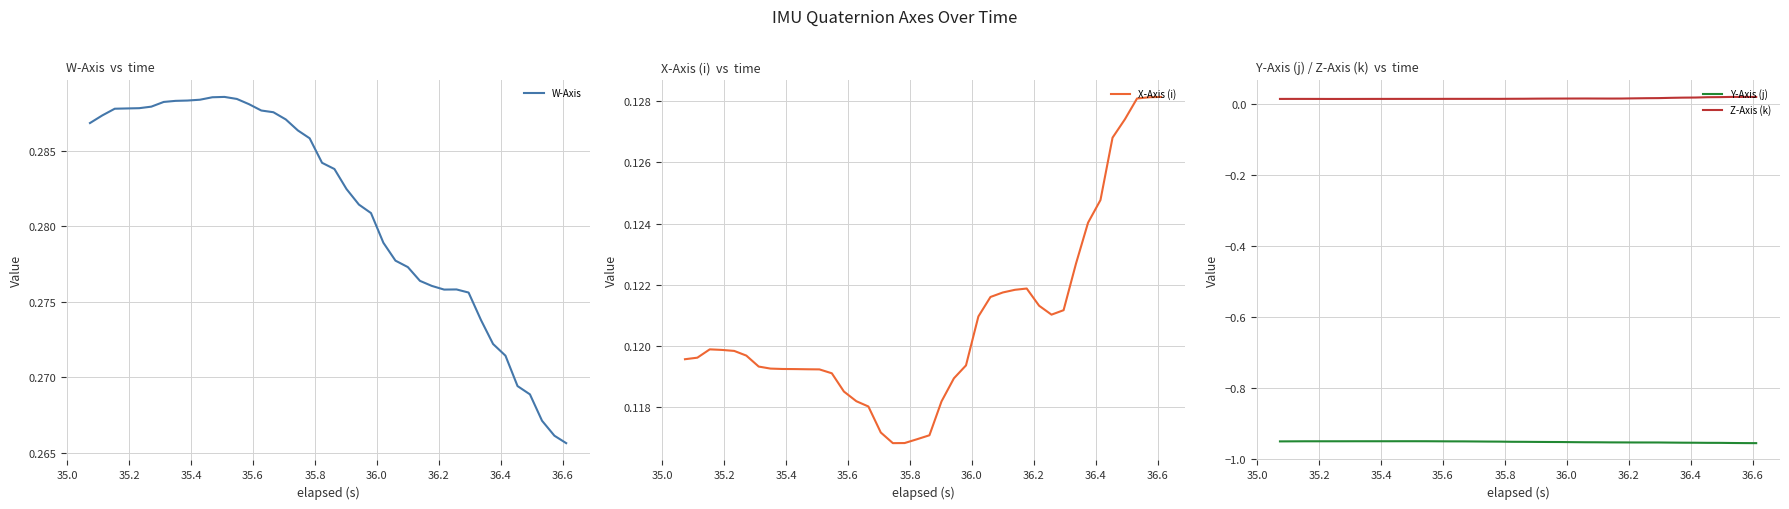

Is this an area chart (filled region under the line)?

No